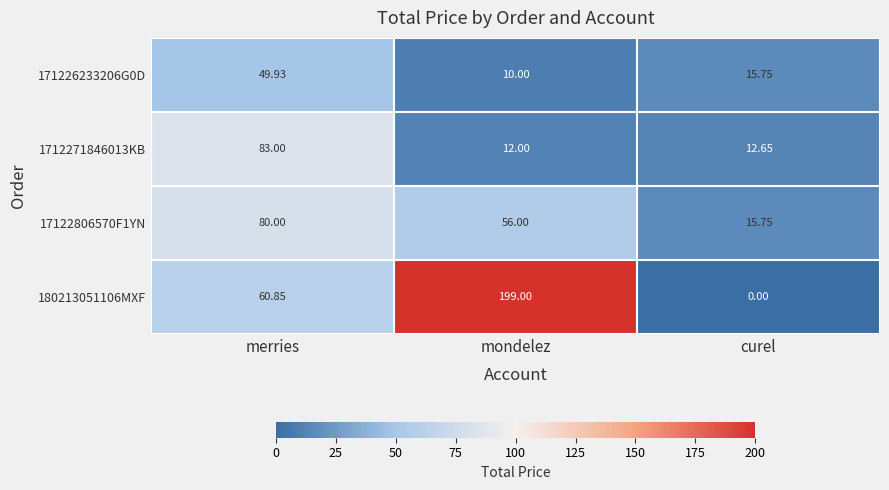

List the labels in order of 1712271846013KB value, smallest first.

mondelez, curel, merries